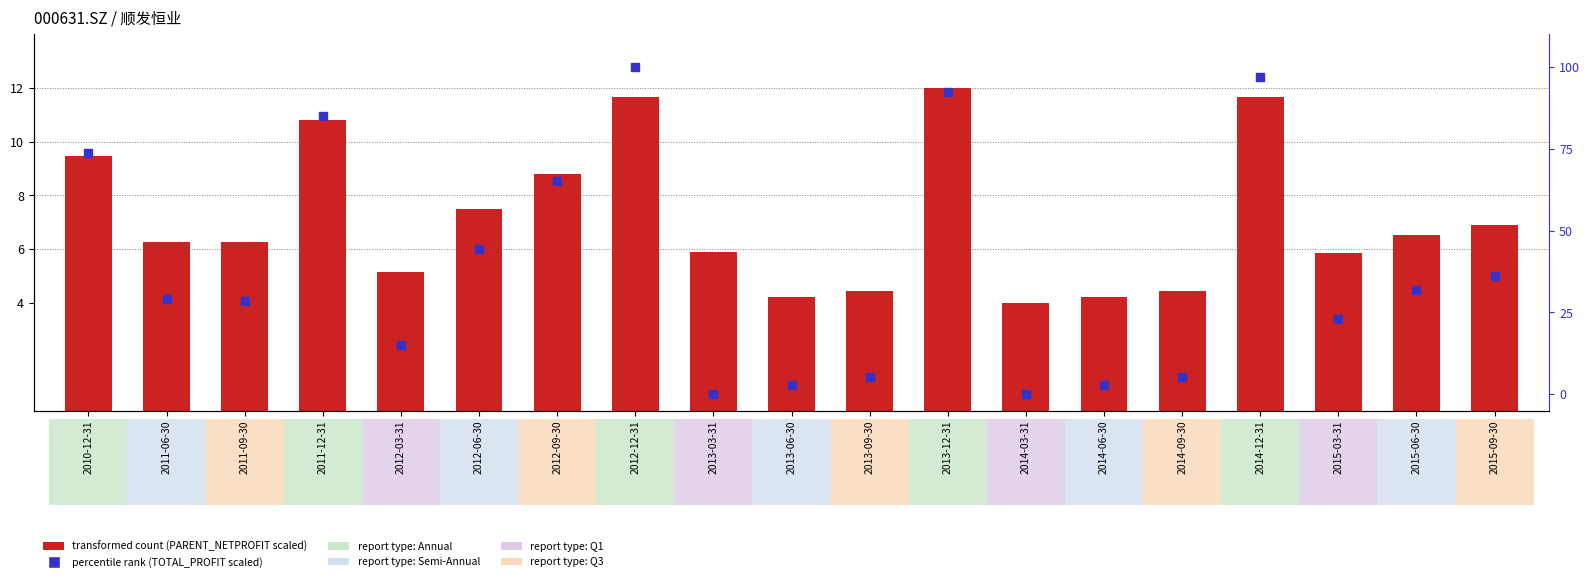

Which series reaches the minimum Y coordinate?

percentile rank (TOTAL_PROFIT scaled)